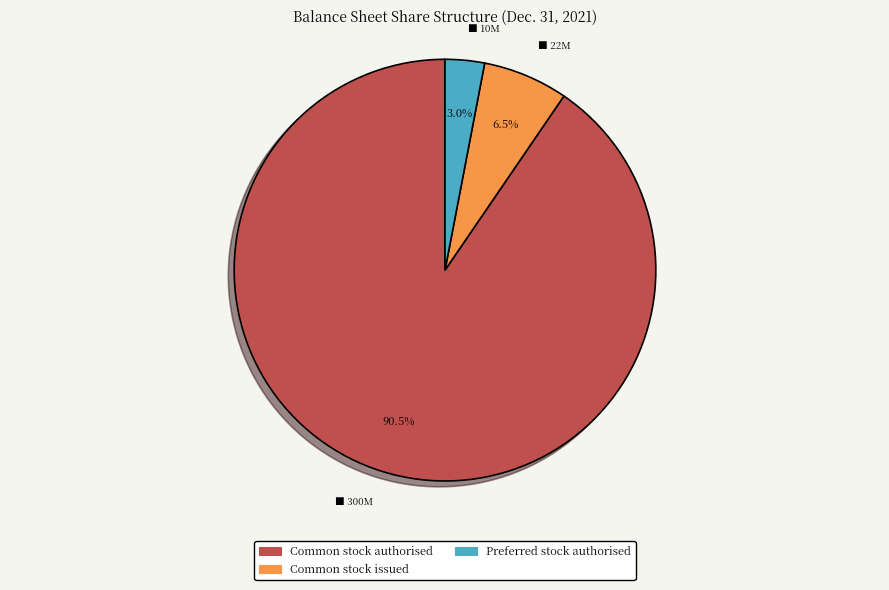

How many slices are in this pie chart?

3